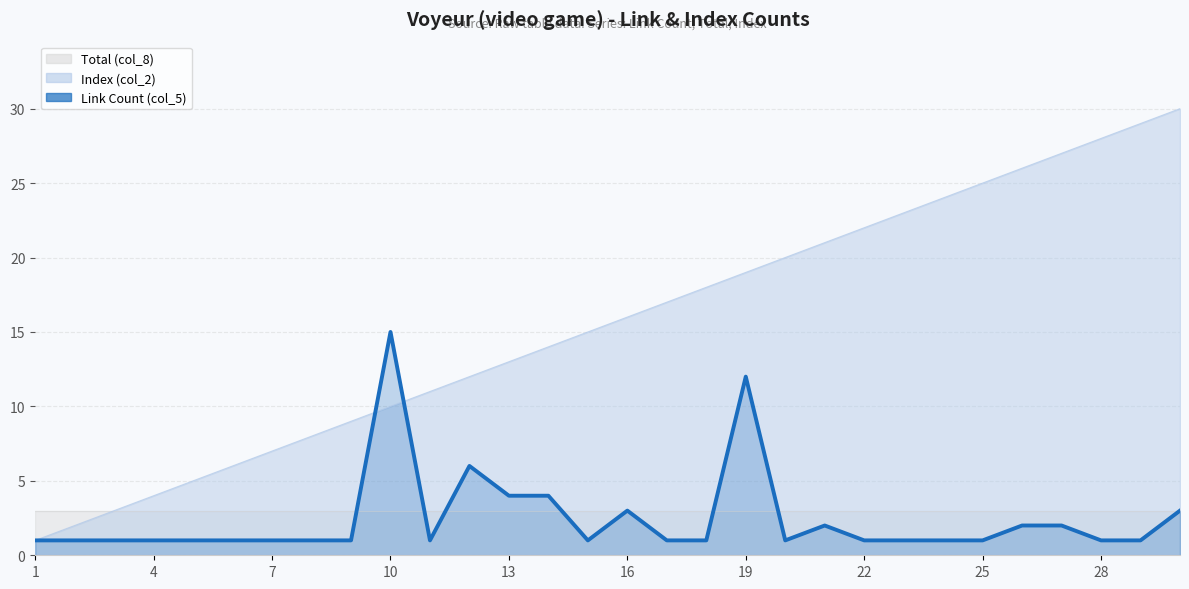

How many interior local valleys (lower than both neighbors) does the data have?

3